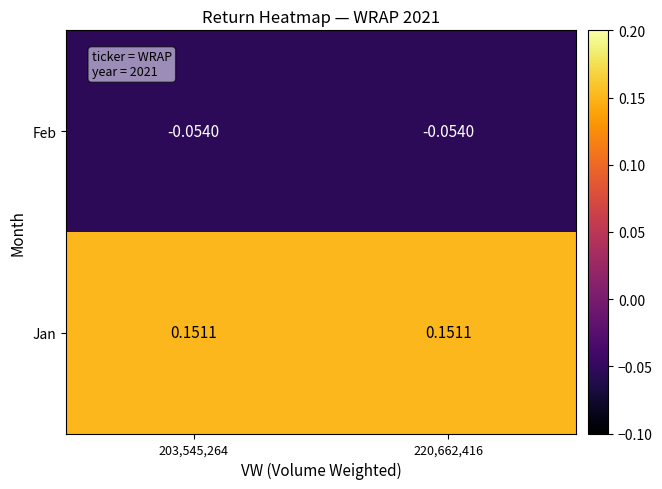

List the series in order of their overall mean, highest first.

Jan, Feb